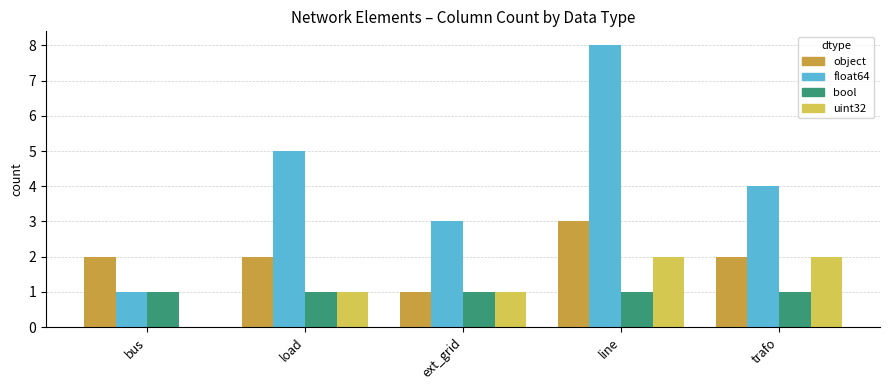

Reading right to left, transcribe all the data shown in this chart.

object: 2	3	1	2	2
float64: 4	8	3	5	1
bool: 1	1	1	1	1
uint32: 2	2	1	1	0